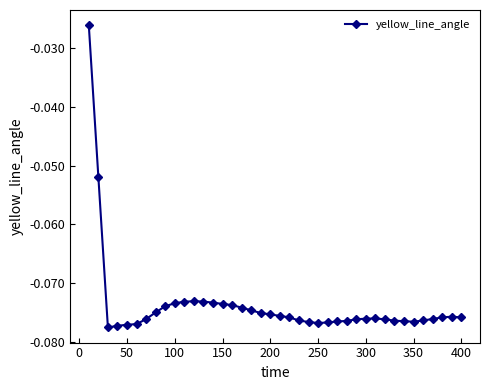

What is the sum of all values?

-2.9